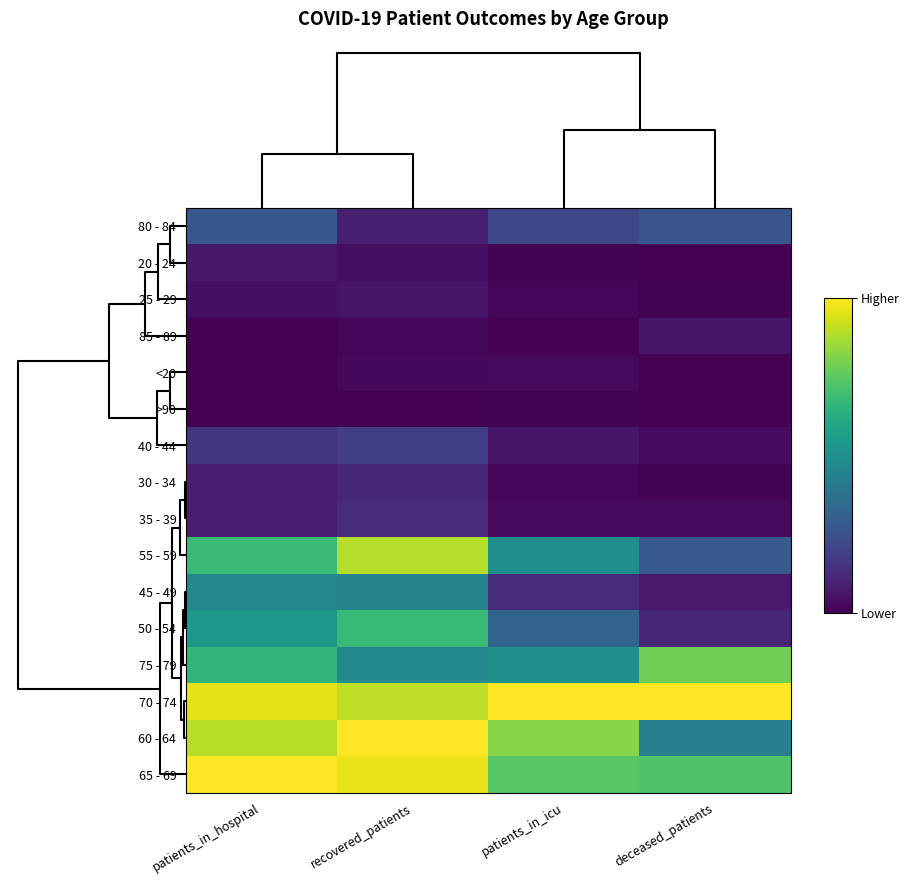

Which series has the largest total across all categories?

70 - 74